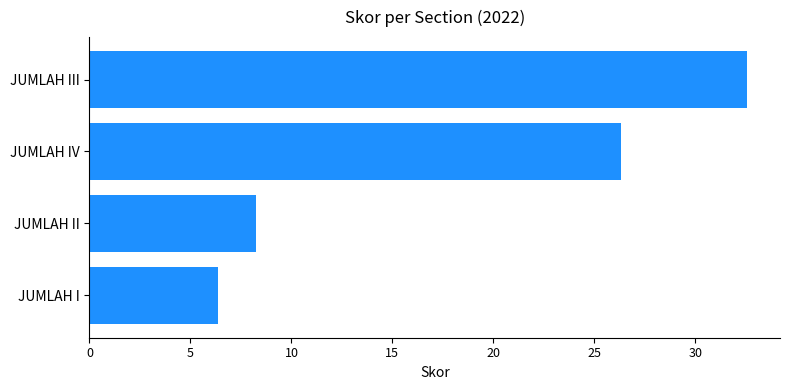

Rank the categories by value from highest to lowest.

JUMLAH III, JUMLAH IV, JUMLAH II, JUMLAH I